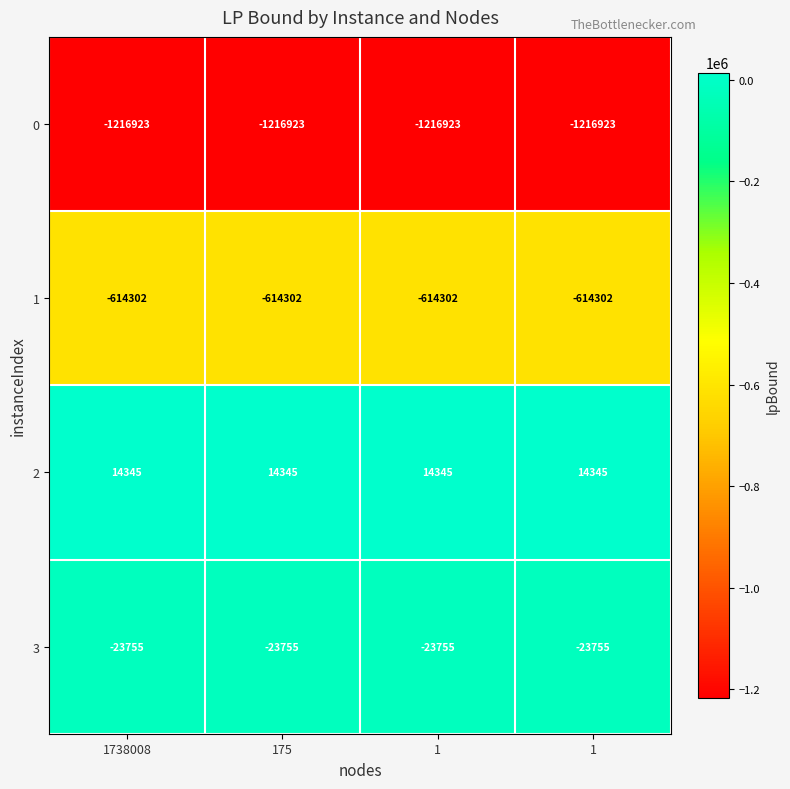

How many categories are shown in the chart?

4